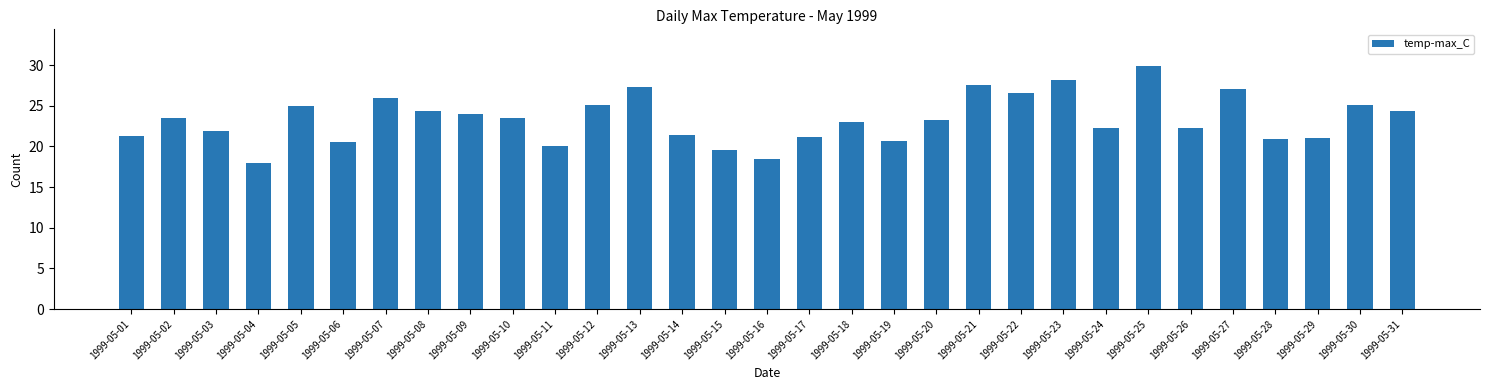

What is the change in value from 1999-05-06 to 1999-05-08?

+3.9